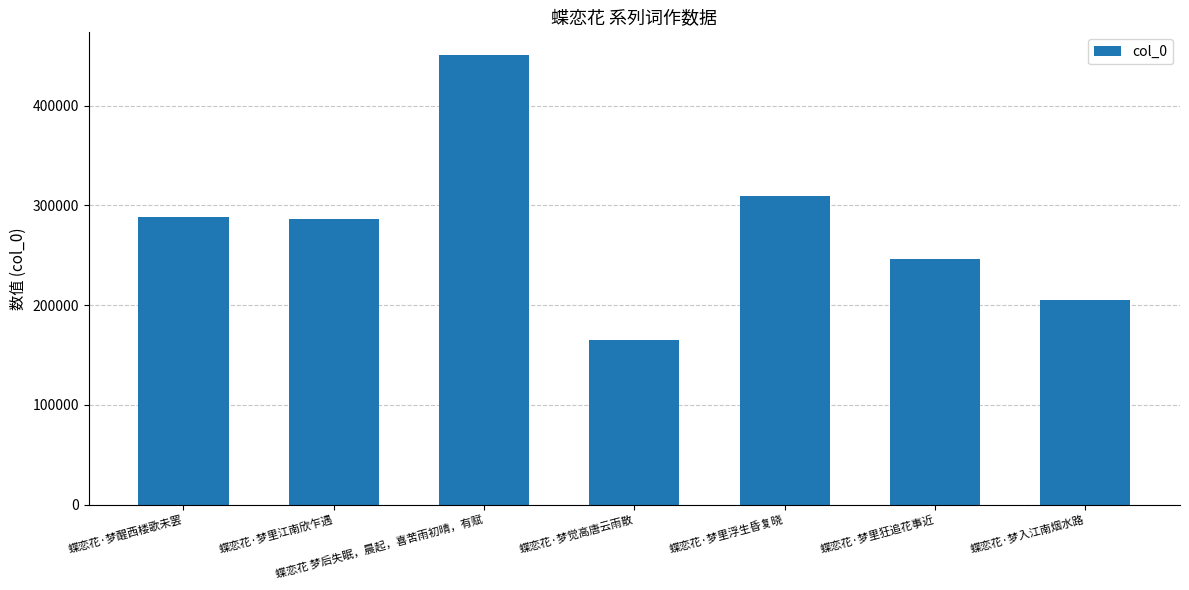

What is the difference between the maximum and minimum values?

286164